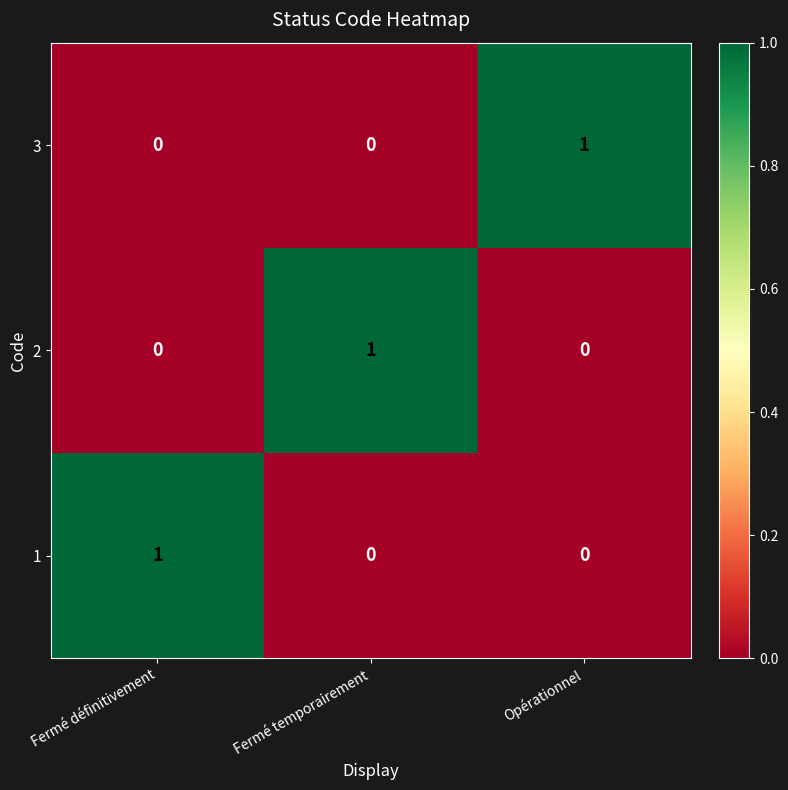

How many categories are shown in the chart?

3